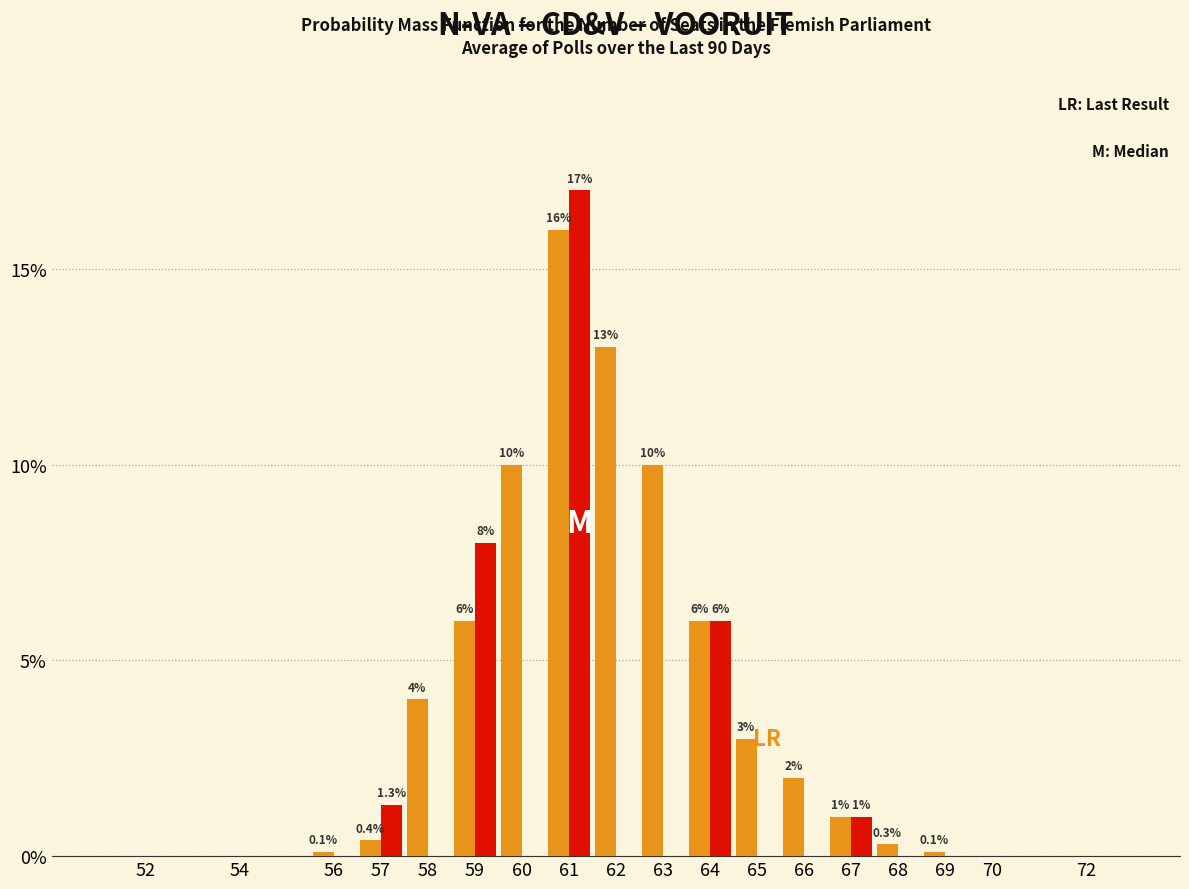

Which label corresponds to the largest value in the chart?

61